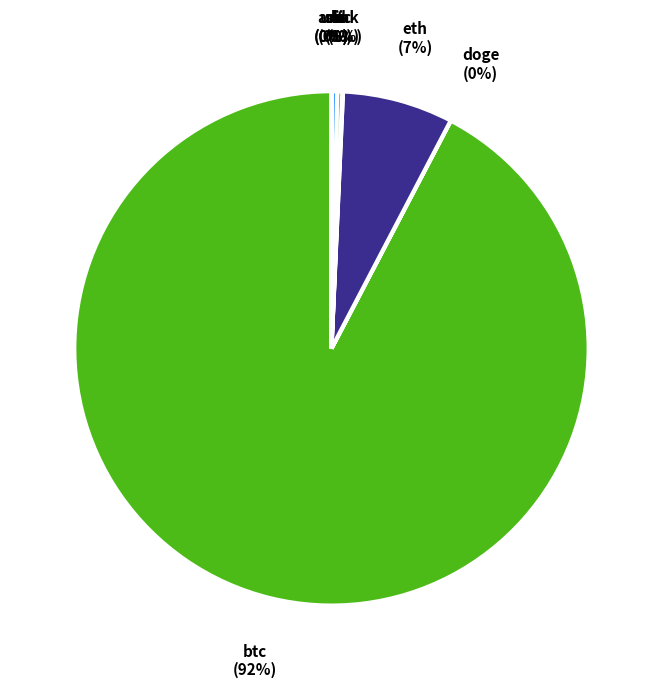

To the nearest percent, what portion does eth represent?

7%